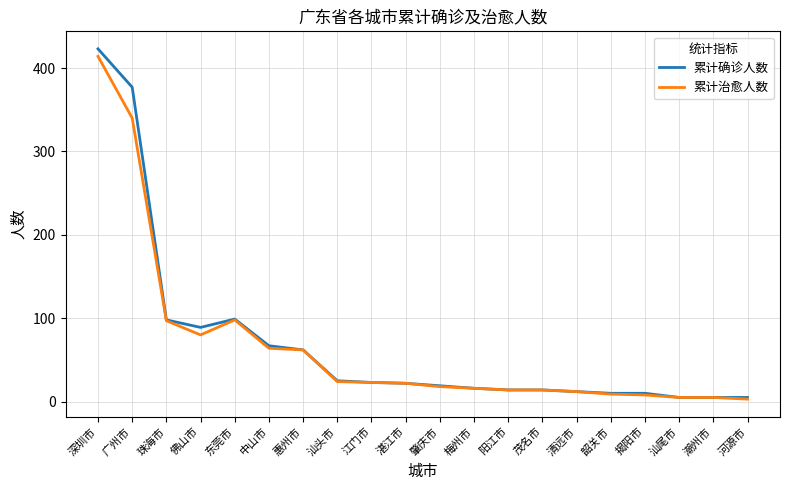

At which label is 累计治愈人数 closest to 208?

东莞市